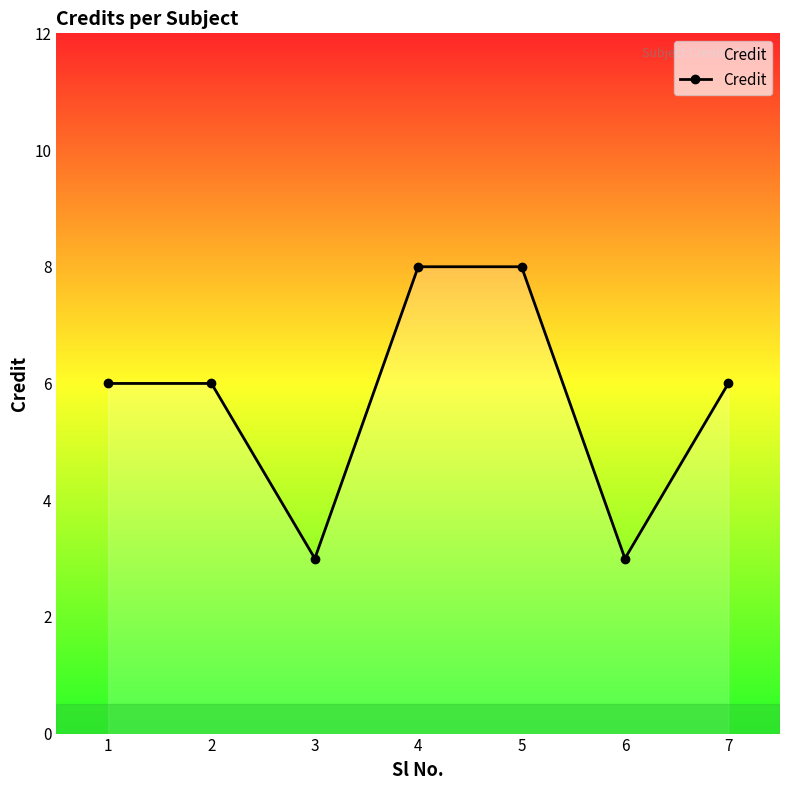

True or false: the data has more than 2 interior local peaks.

False